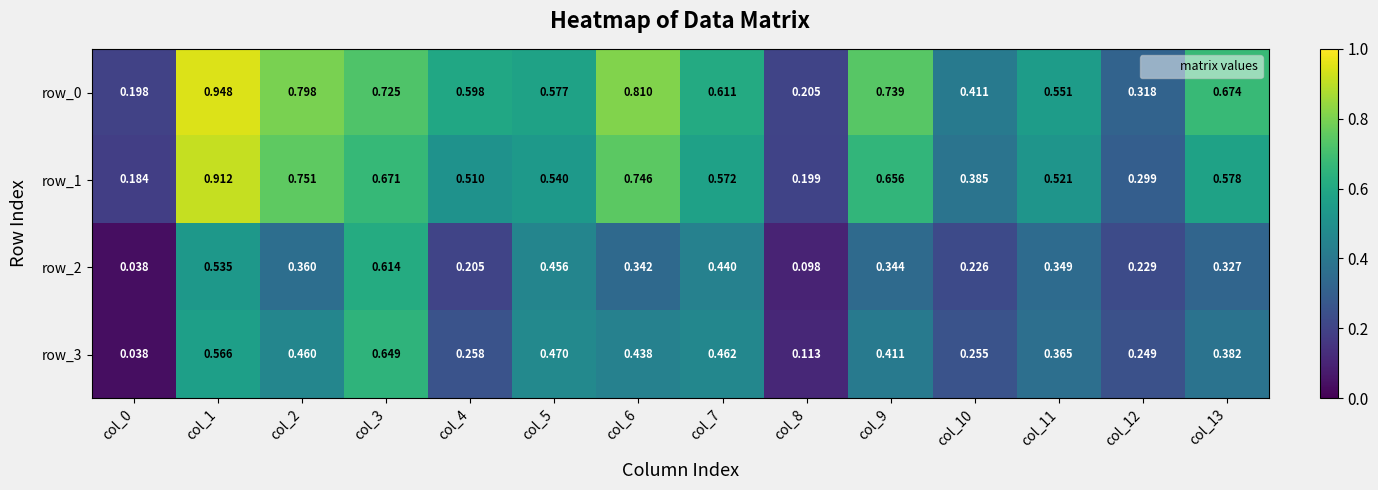

What is the sum of the row_0 values at col_13 and col_2?

1.5